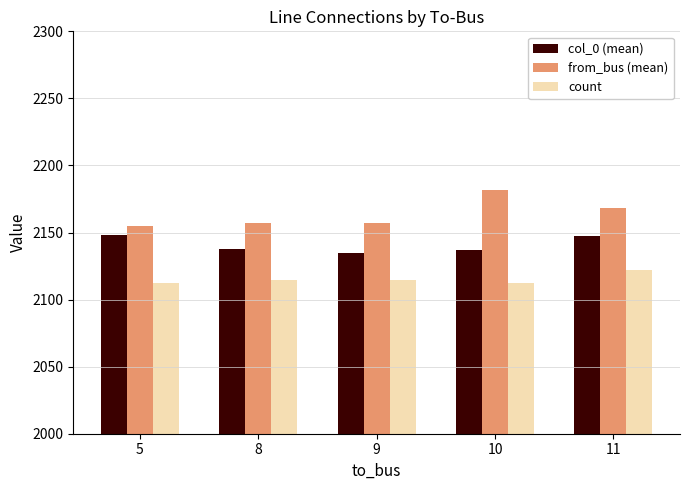

Rank the series at 9 from highest to lowest value.

from_bus (mean), col_0 (mean), count